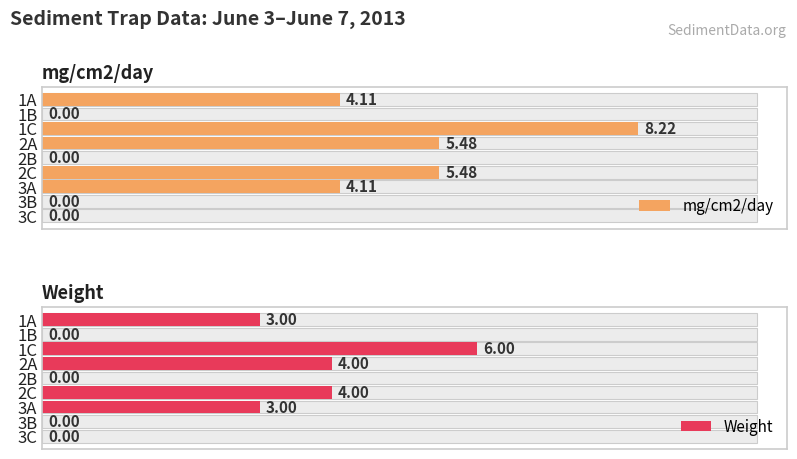

Are the bars horizontal?

Yes